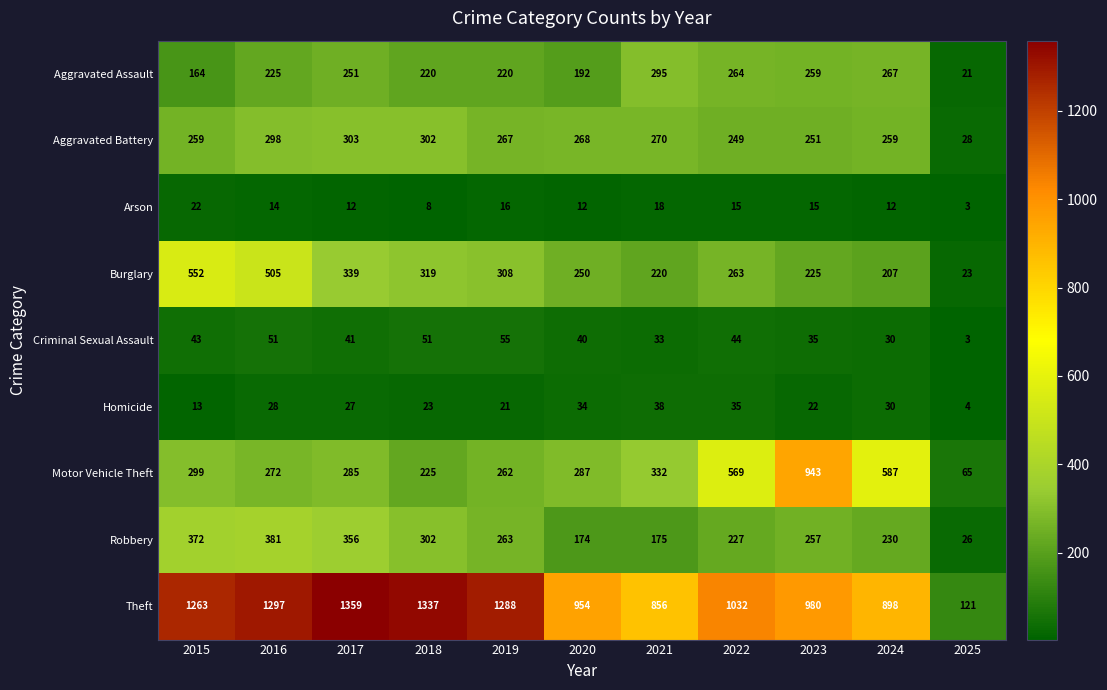

Where does the Theft series first go above 1032?

2015